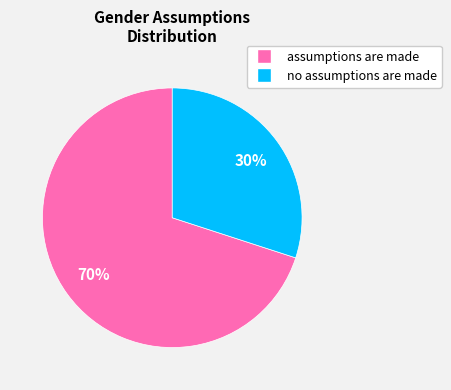

Is there a majority slice in this chart?

Yes